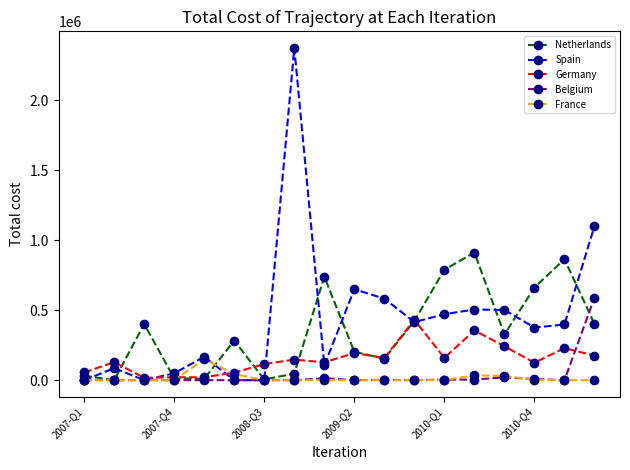

What is the highest value of the Spain series?

2375000